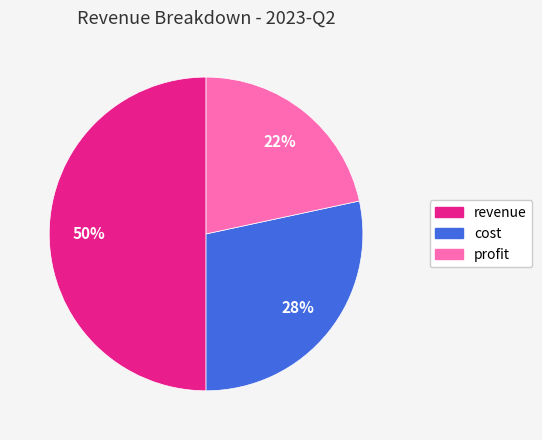

Is the sum of cost and revenue greater than half?

Yes